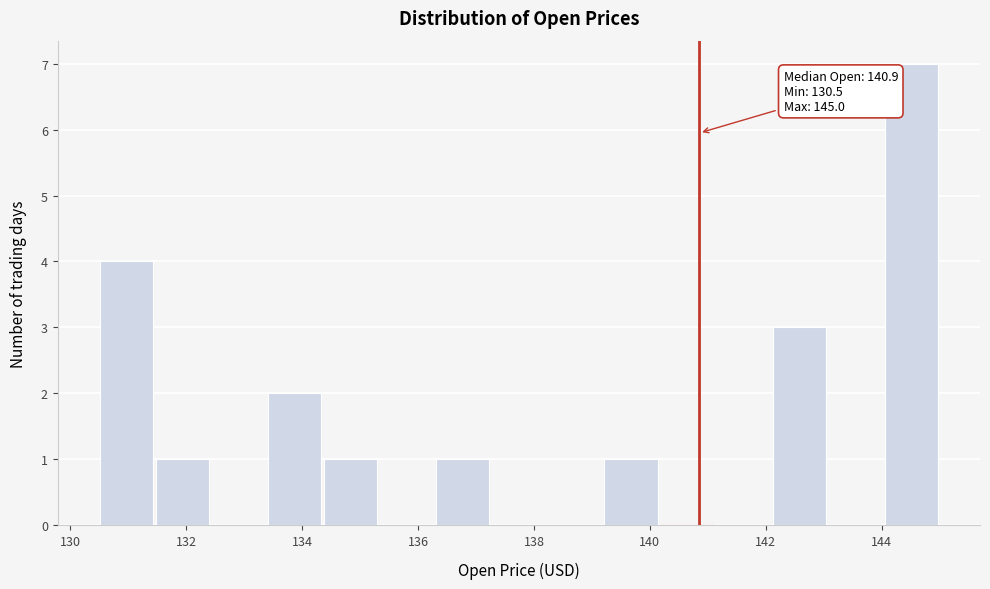

Which range on the x-axis has the tallest bar?

144.0 to 145.0